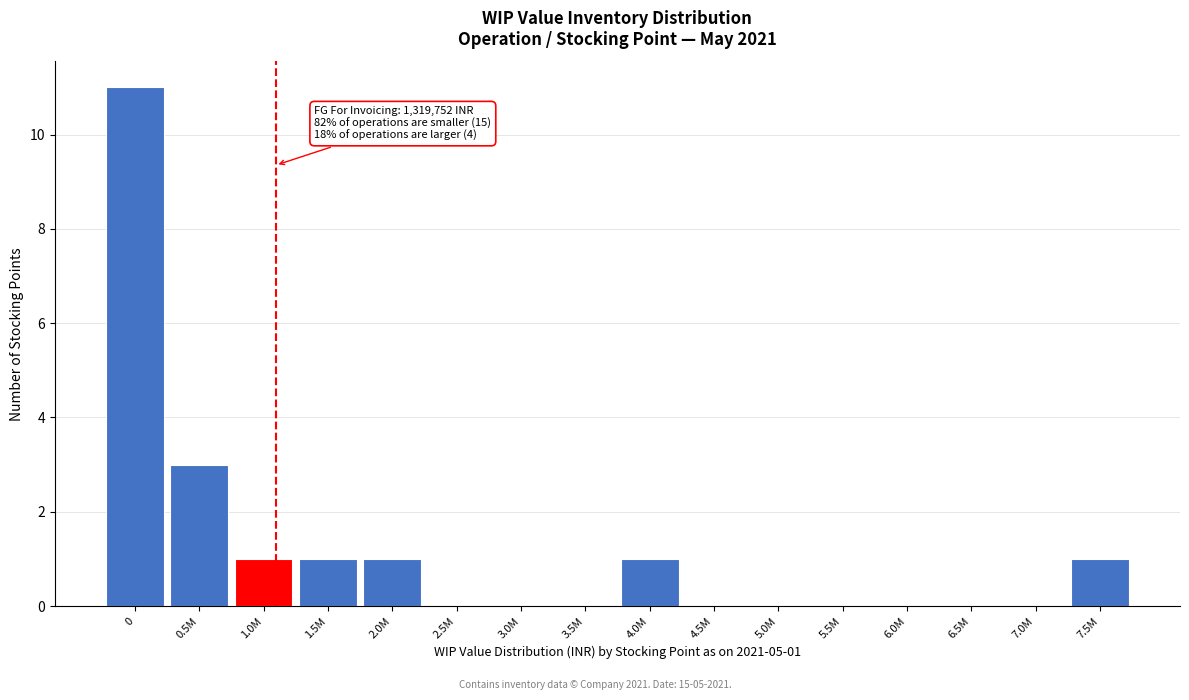

Reading left to right, what are all the values shown in this chart?

0=11	0.5M=3	1.0M=1	1.5M=1	2.0M=1	2.5M=0	3.0M=0	3.5M=0	4.0M=1	4.5M=0	5.0M=0	5.5M=0	6.0M=0	6.5M=0	7.0M=0	7.5M=1